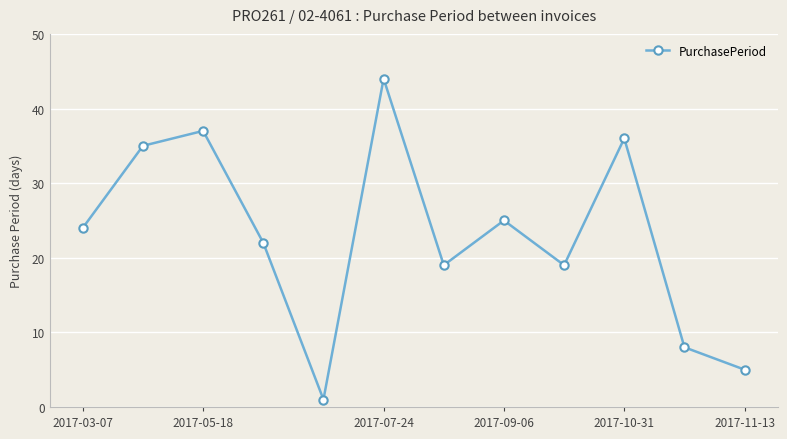

What is the value of the 12th point from the left?

5